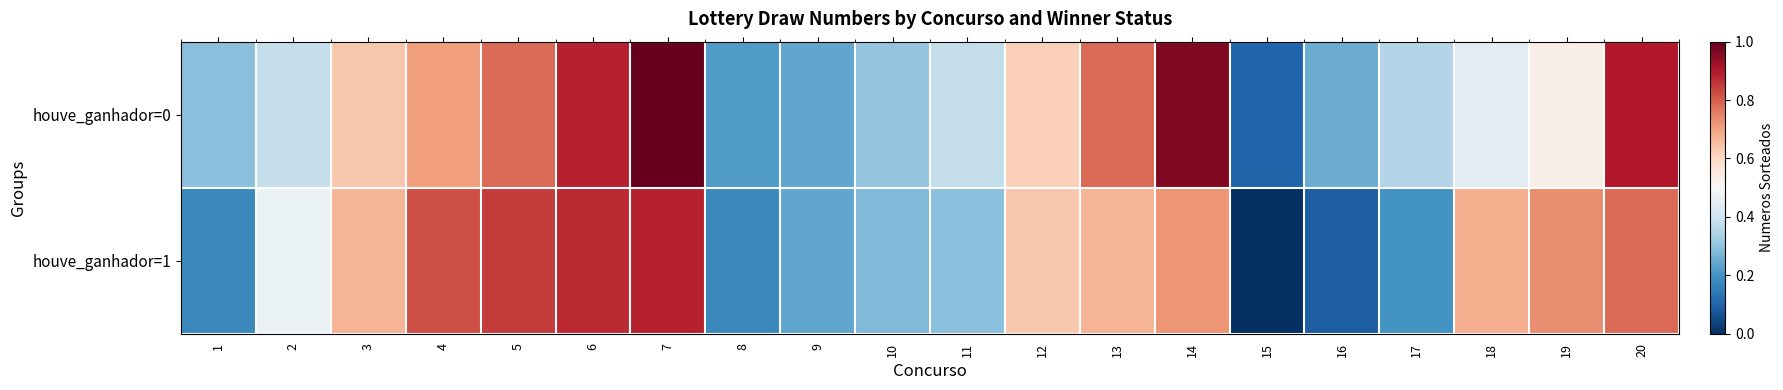

Rank the series by their maximum value, from lowest to highest.

houve_ganhador=1, houve_ganhador=0